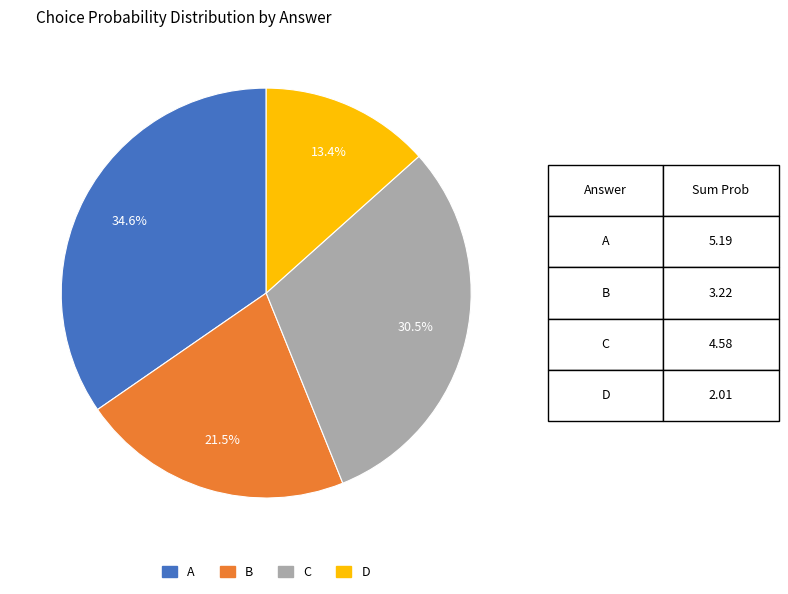

Does any single category account for the majority?

No